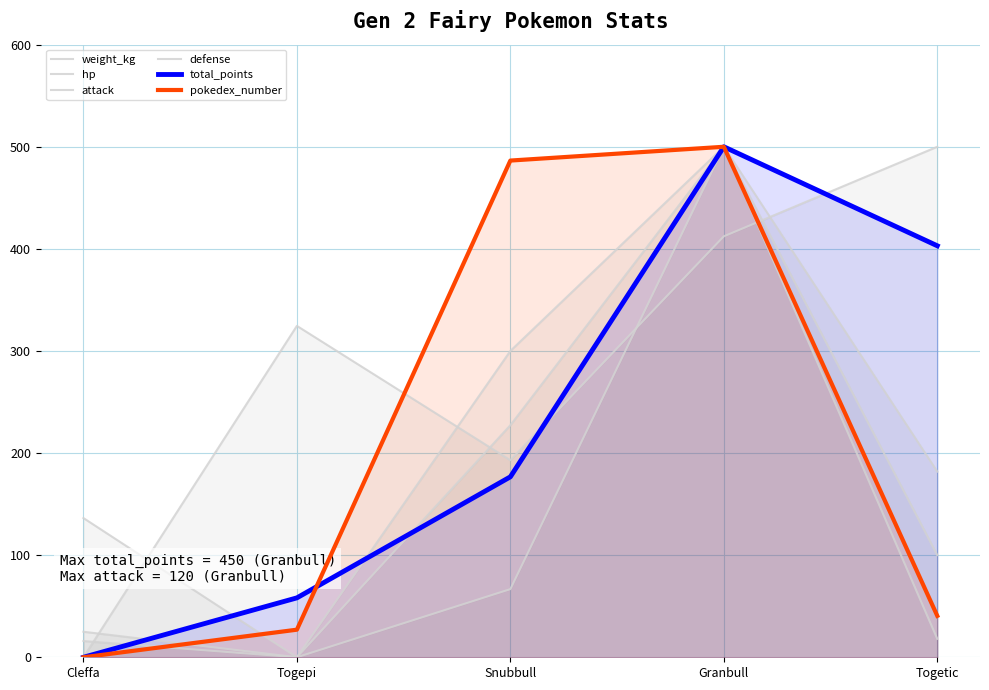

Does the chart display data point markers on the line(s)?

No